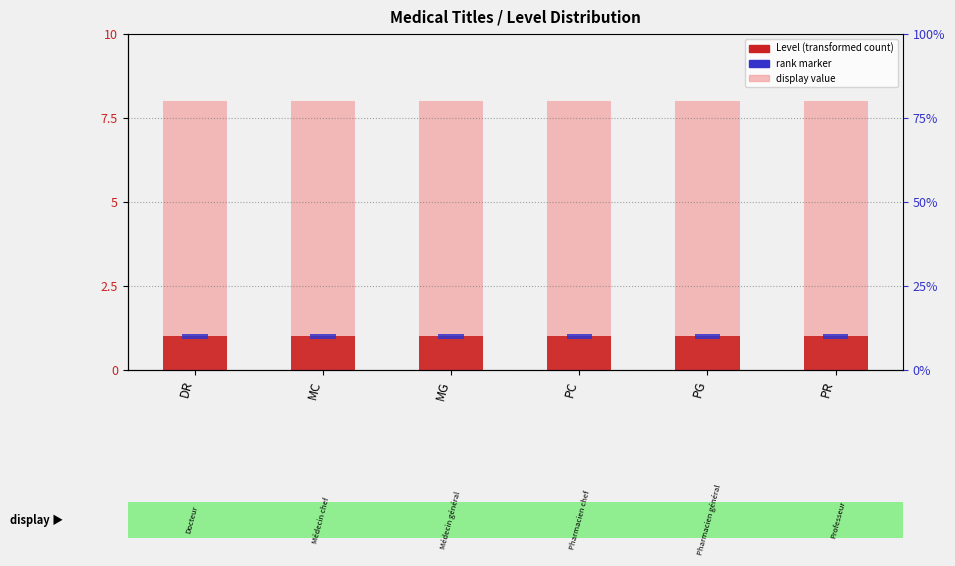

What is the spread (max minus min) of values at PG?

7